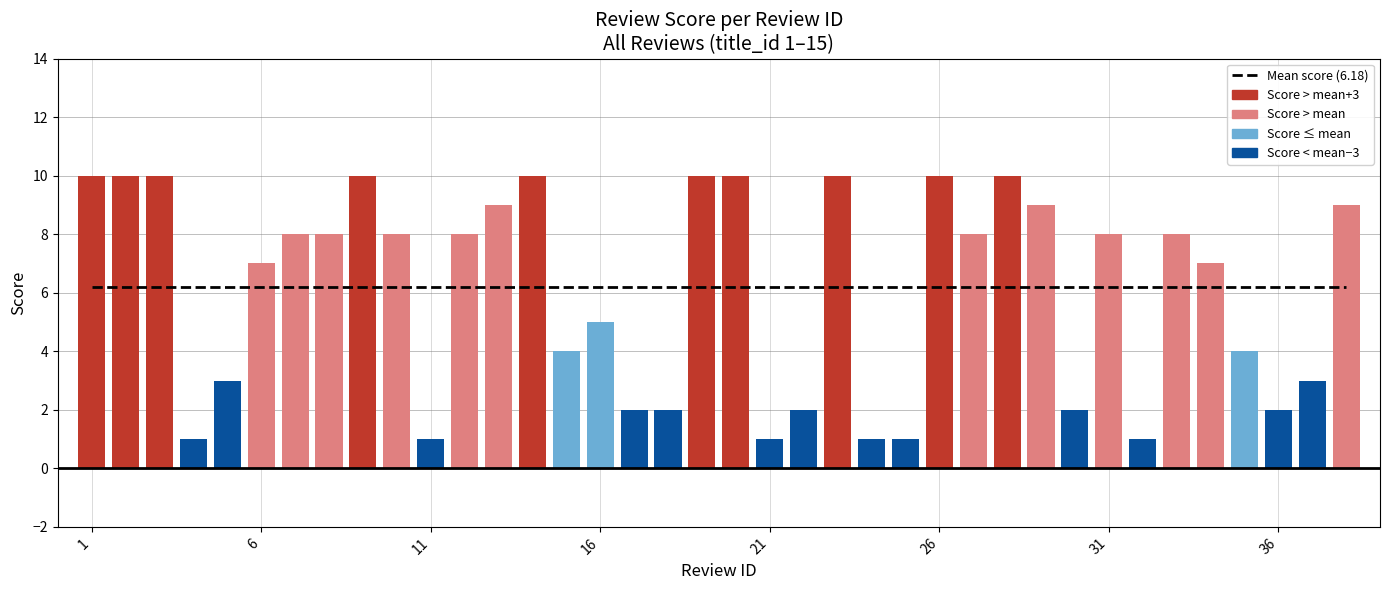

Is it true that the value at 33 is 2?

False